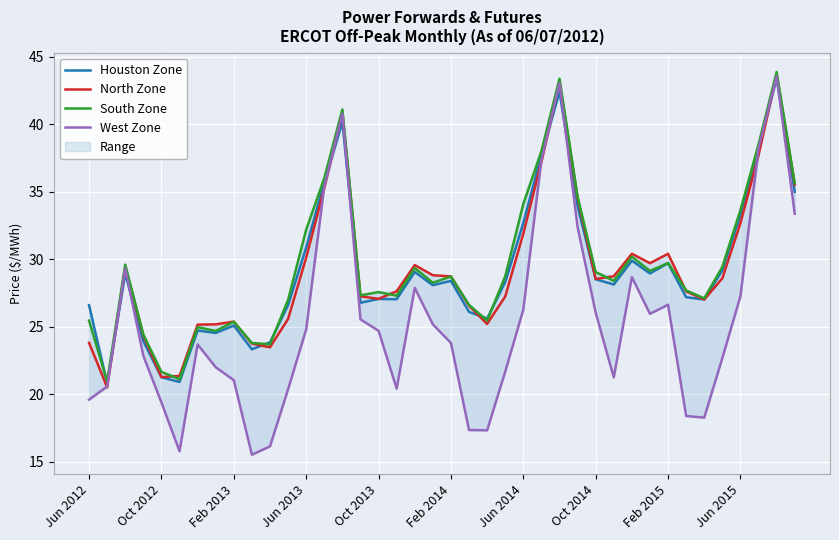

How many distinct data groups are displayed?

4